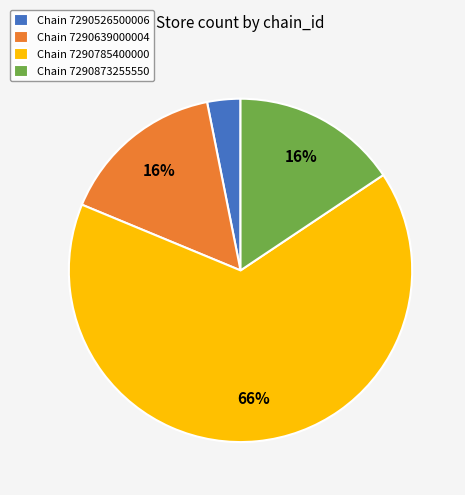

What percentage is the Chain 7290526500006 slice, to the nearest percent?

3%